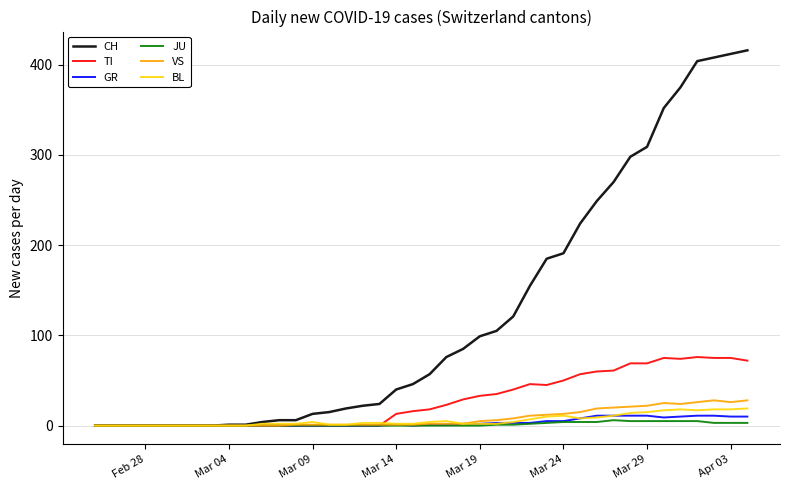

Which series has the largest total across all categories?

CH